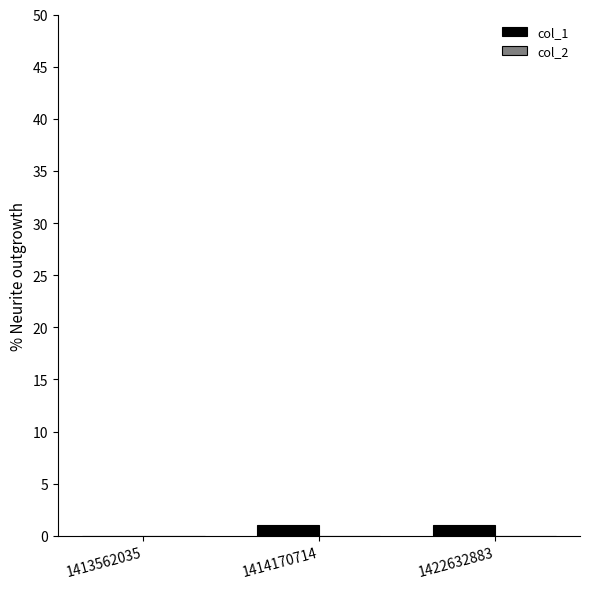

The value at 1414170714 is 1. True or false?

True